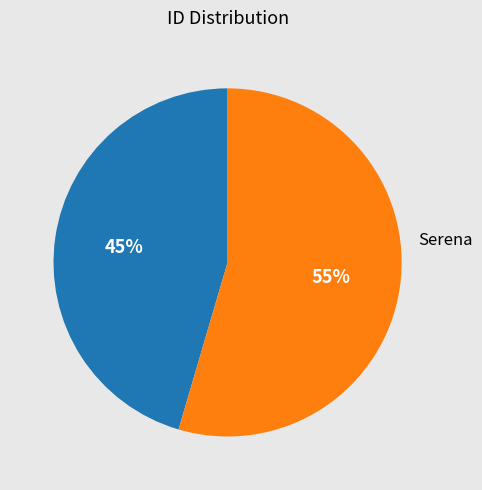

Does Venus represent more than half of the total?

No